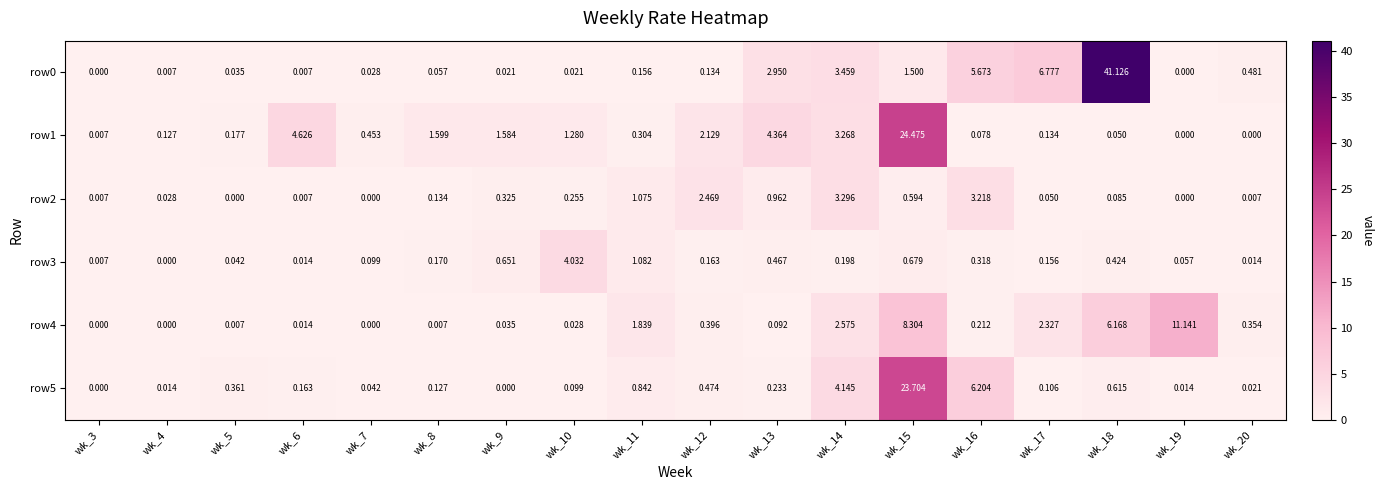

Is the value of row2 at wk_9 greater than the value of row4 at wk_19?

No